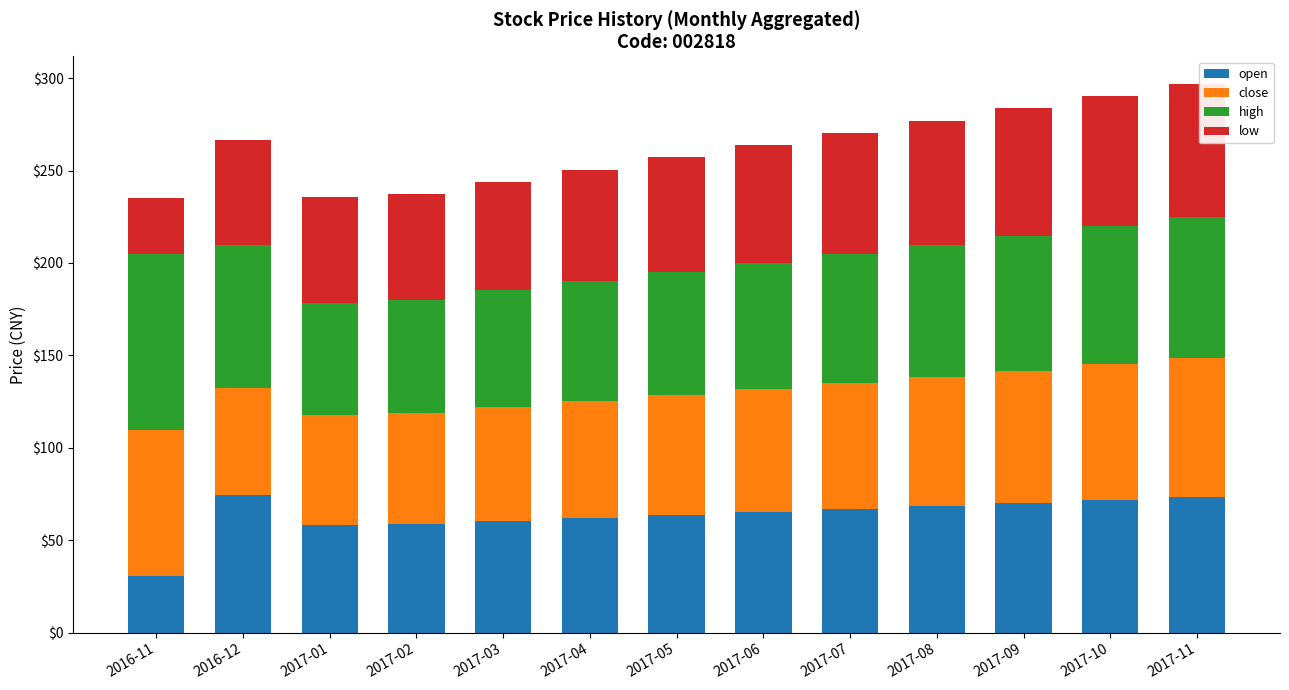

True or false: open has a value of 126.7 at 2017-11.

False